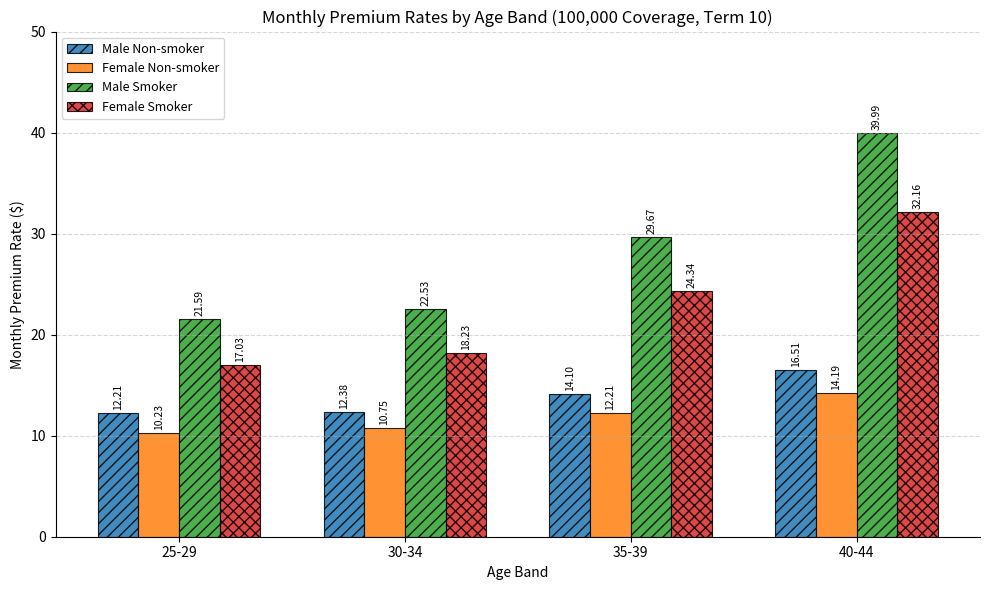

Reading right to left, list all the values displayed in this chart.

Male Non-smoker: 16.5	14.1	12.4	12.2
Female Non-smoker: 14.2	12.2	10.8	10.2
Male Smoker: 40.0	29.7	22.5	21.6
Female Smoker: 32.2	24.3	18.2	17.0